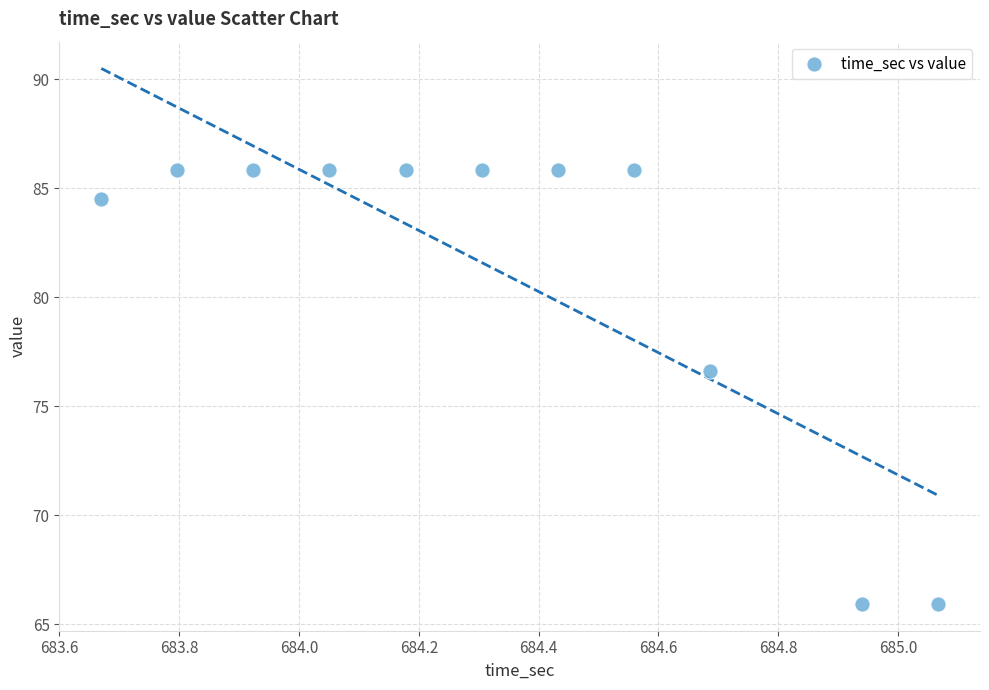

What is the average X value?

684.3